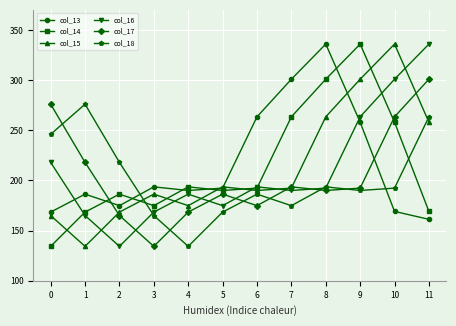

What is the total value across all series at 10?

1519.8